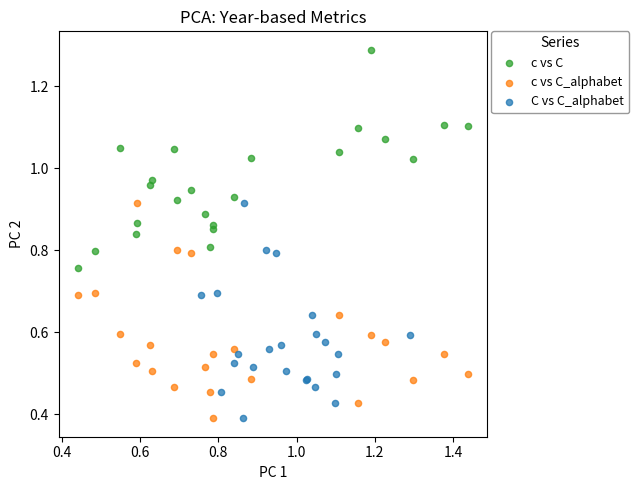

Which series contains the highest Y value?

c vs C